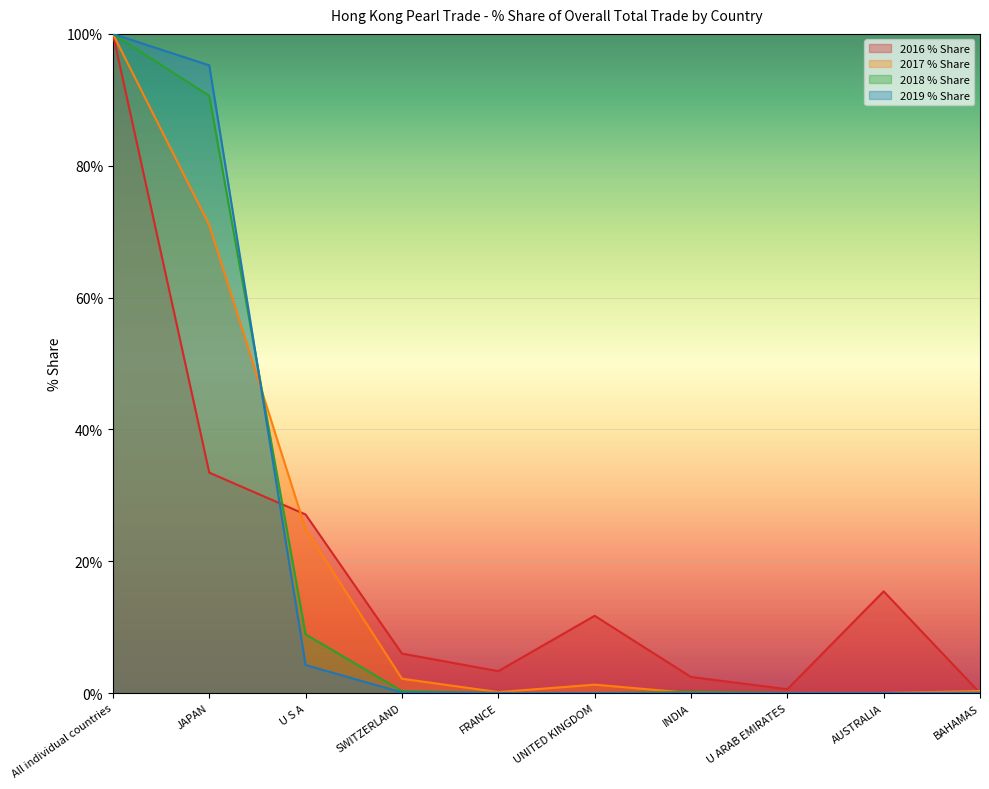

How many positive values does the 2018 % Share series have?

7